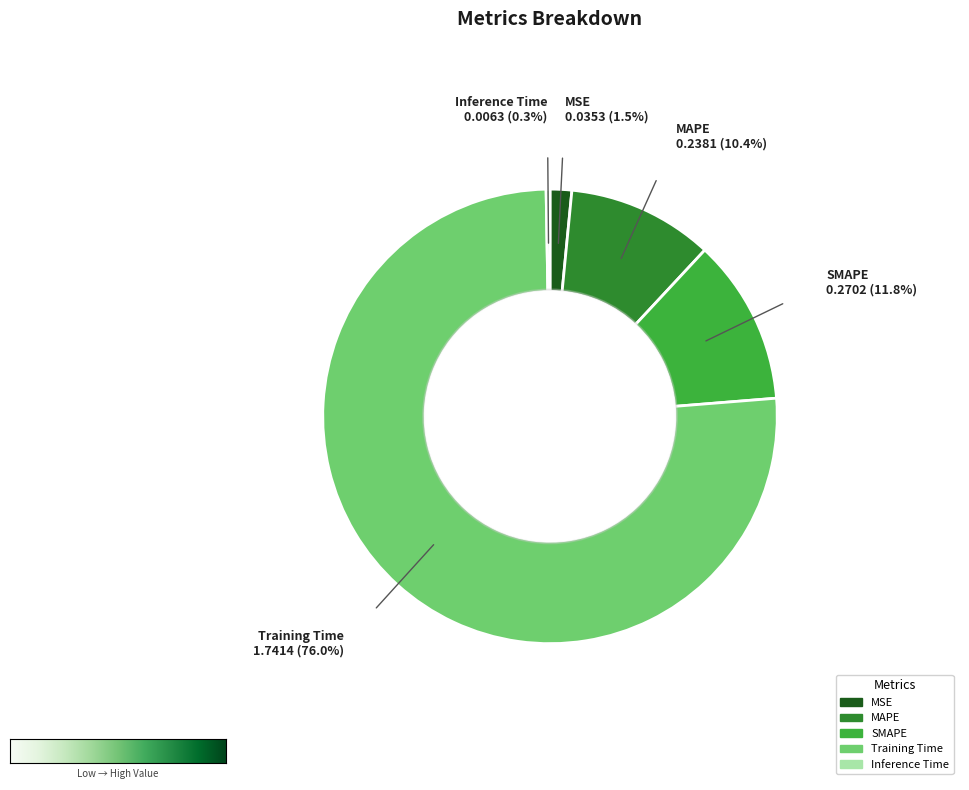

Does Training Time represent more than half of the total?

Yes